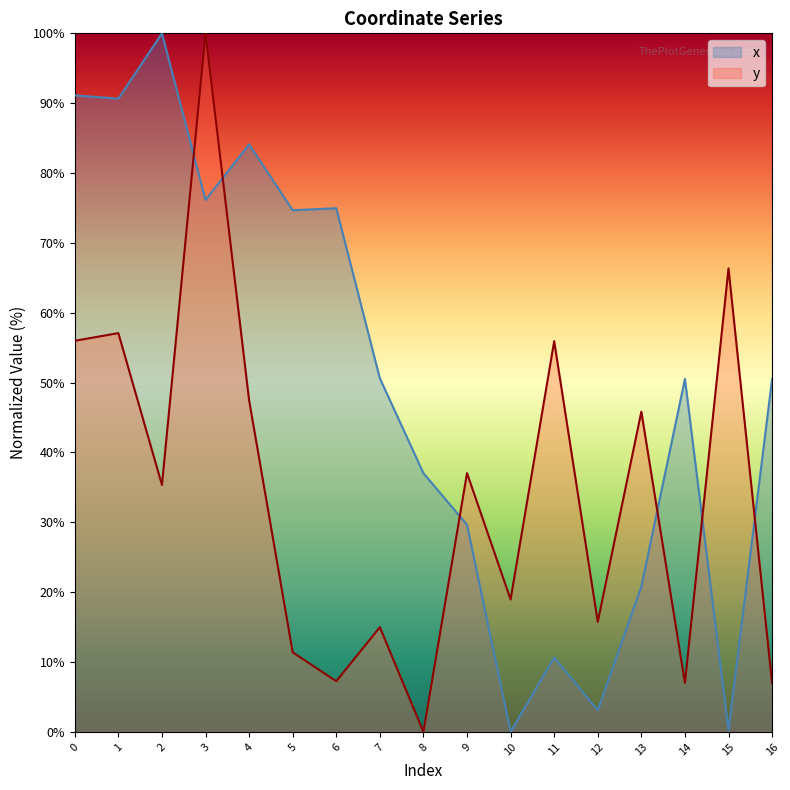

What is the sum of all y values?

583.4